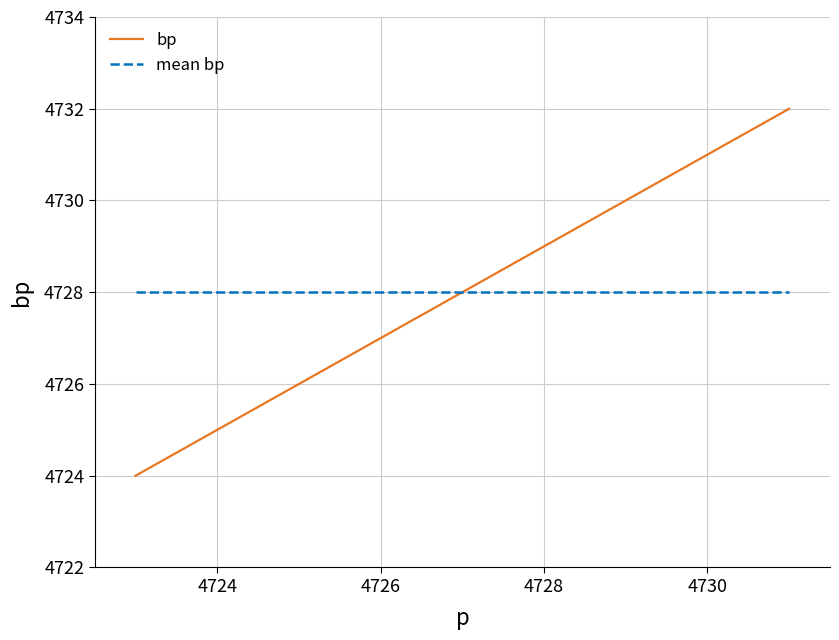

What is the maximum value for bp?

4732